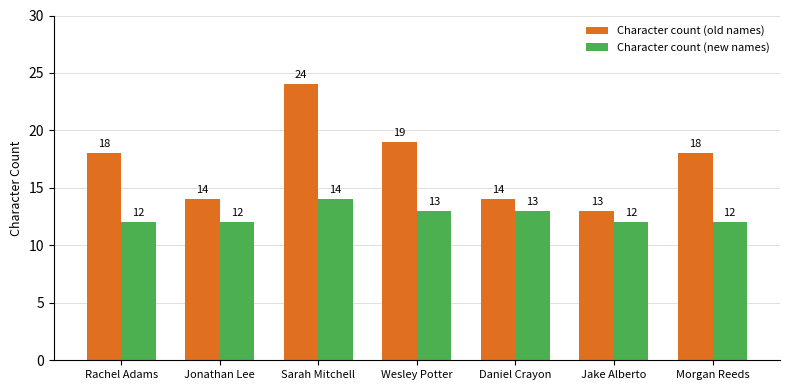

What is the maximum value shown in the chart?

24